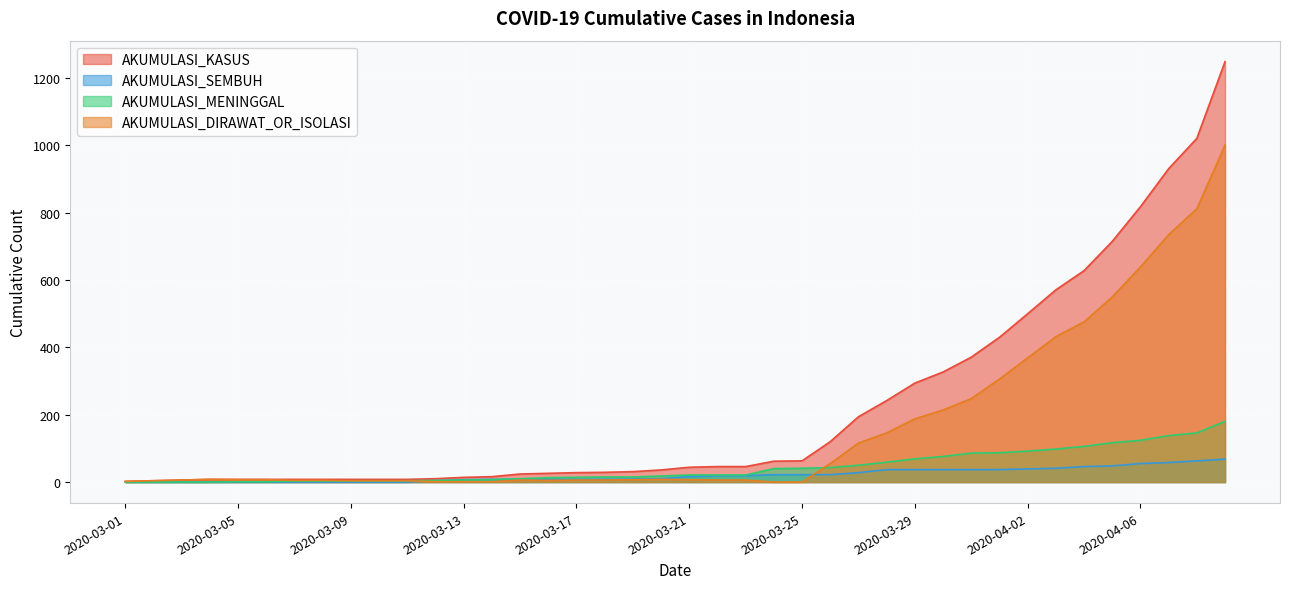

What is the label of the 10th point from the left?

2020-03-10